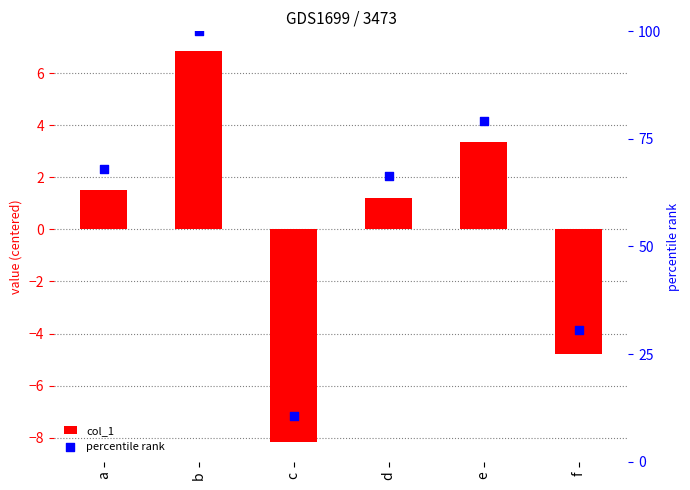

Which series has the largest Y range (max minus min)?

percentile rank